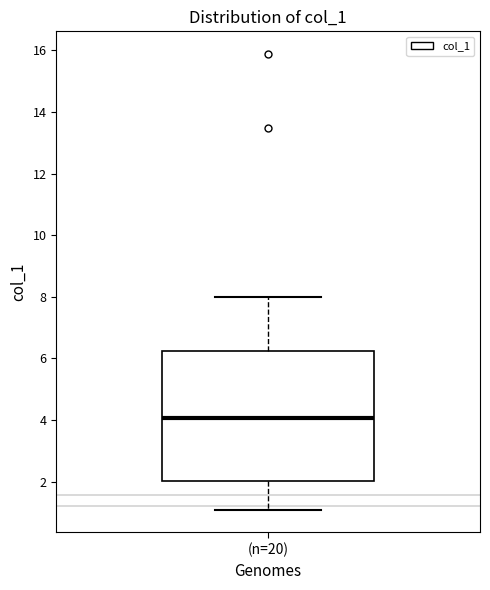

Read this box plot against the y-axis: the position of the median line, the range covered by the box, and the ends of both whiskers. The values are not printed on the chart, so give them approximately, as read against the axis.

median 4.0, box 2.0 to 6.2, whiskers 1.0 to 8.0